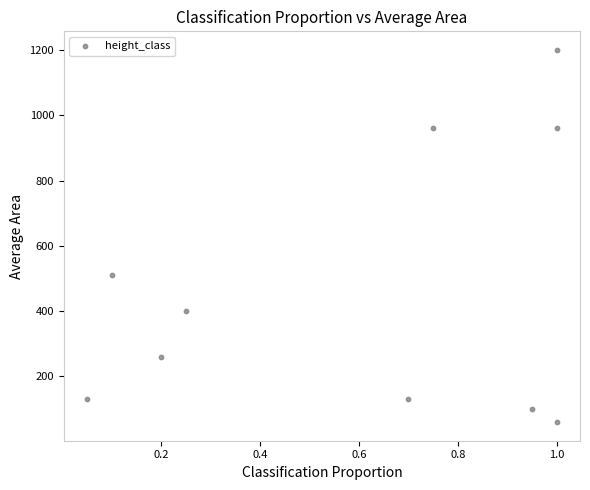

What is the range of Y values (max minus min)?

1140